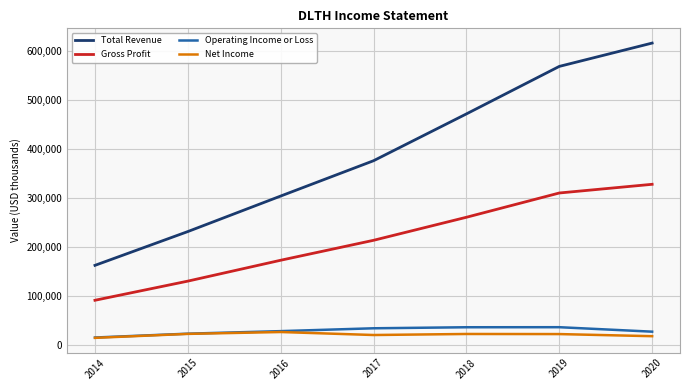

The value of Net Income at 2016 is 27400. True or false?

True